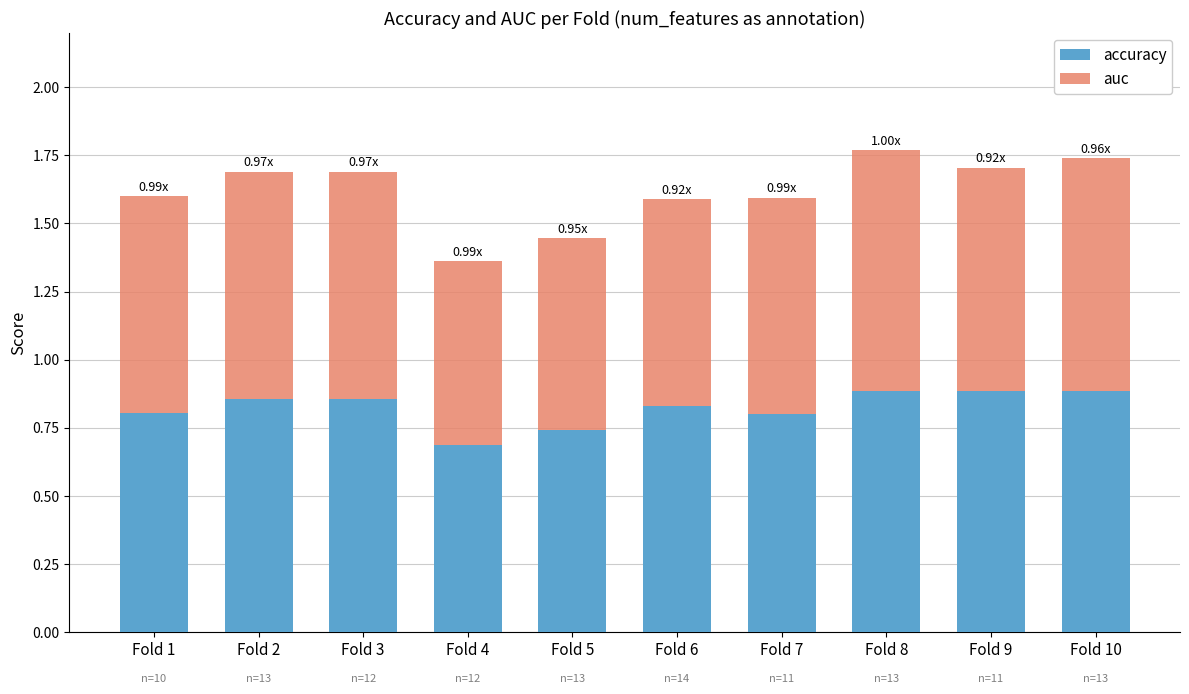

Which category has the lowest value in the accuracy series?

Fold 4